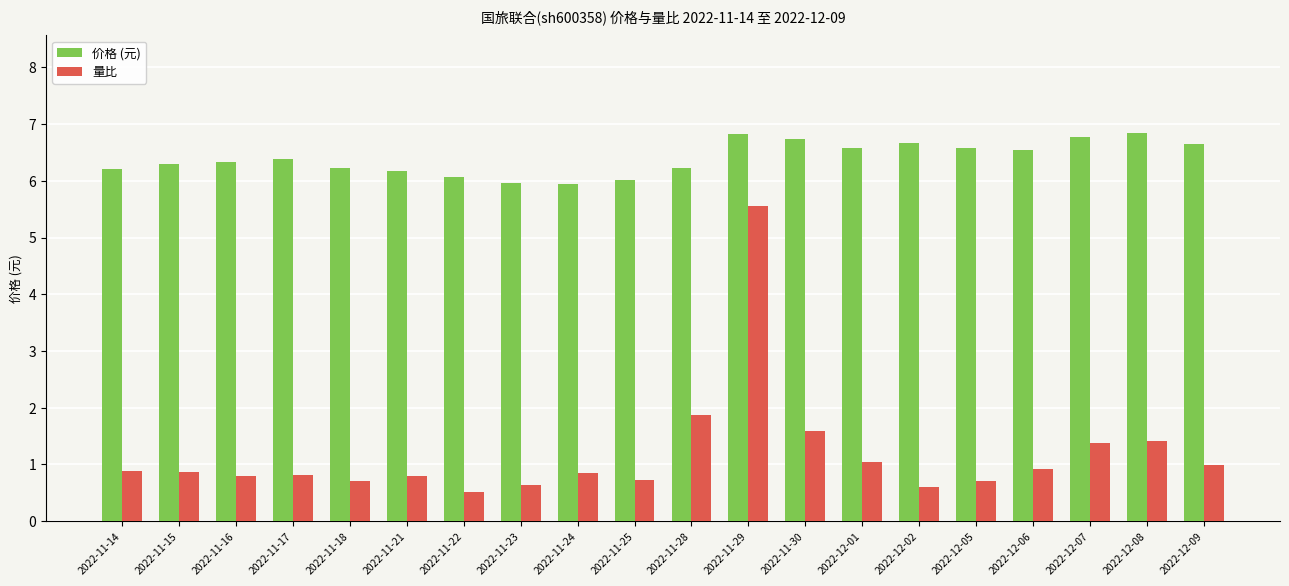

What is the difference between the second highest and second lowest values in the 量比 series?

1.3